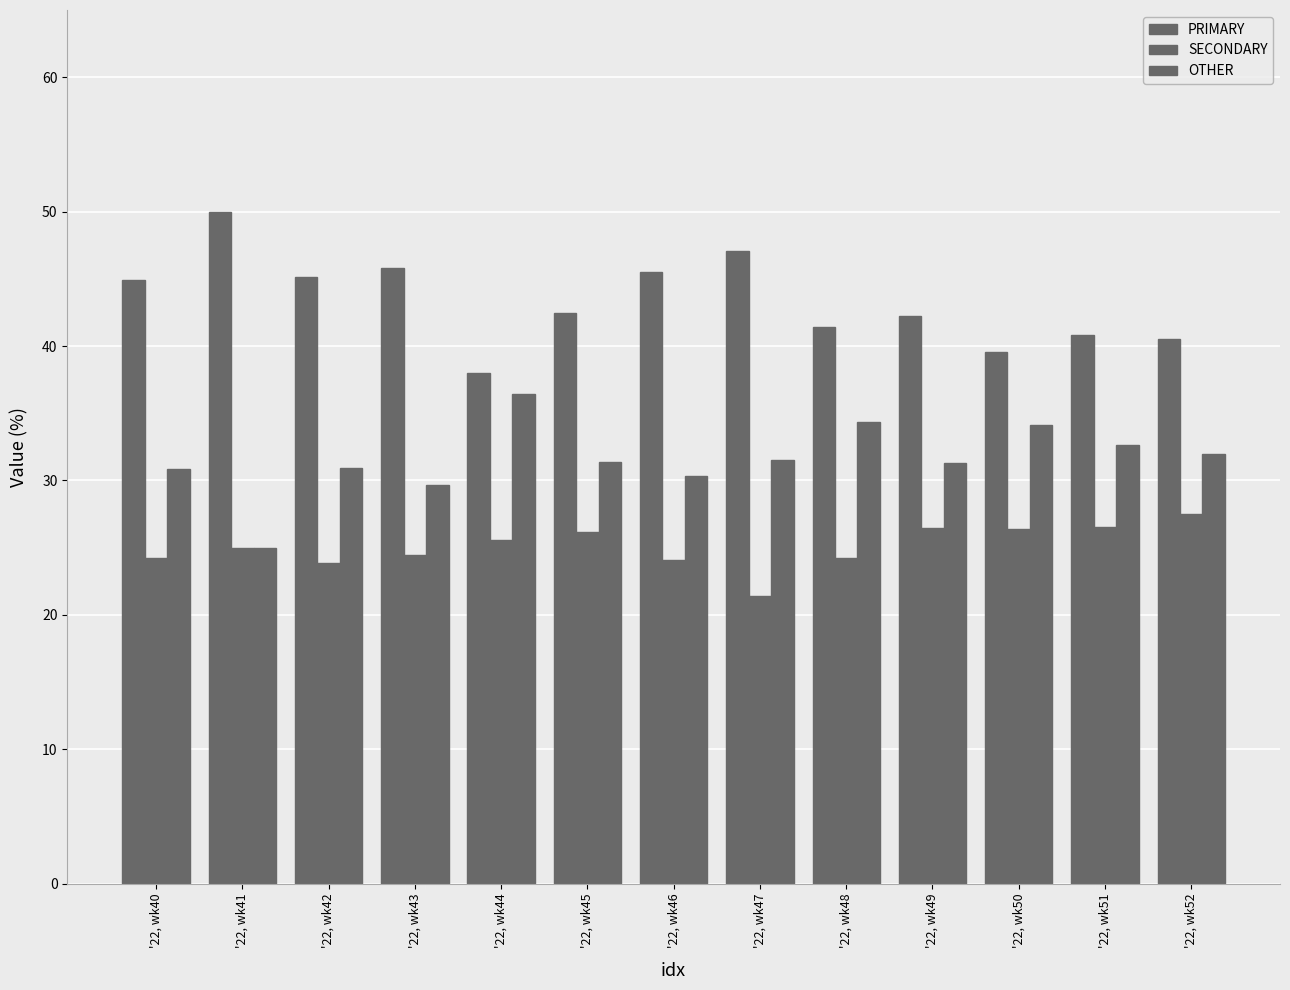

Does the chart contain stacked bars?

No